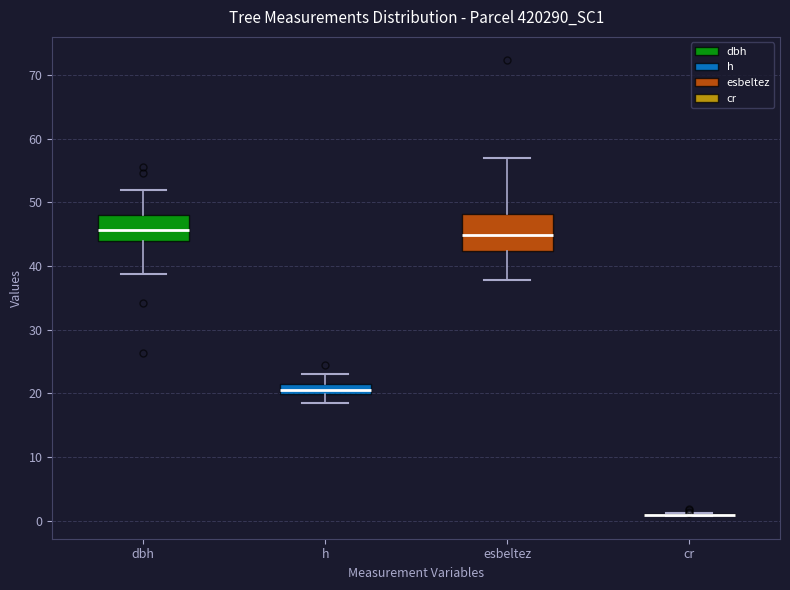

Reading left to right, read every box against the y-axis: the position of its median line, the range the box covers, and the ends of its whiskers. The values are not printed on the chart, so give them approximately, as read against the axis.

dbh: median 46, box 44 to 48, whiskers 39 to 52
h: median 21, box 20 to 22, whiskers 19 to 23
esbeltez: median 45, box 42 to 48, whiskers 38 to 57
cr: box collapsed to a line at 1, whiskers 1 to 1